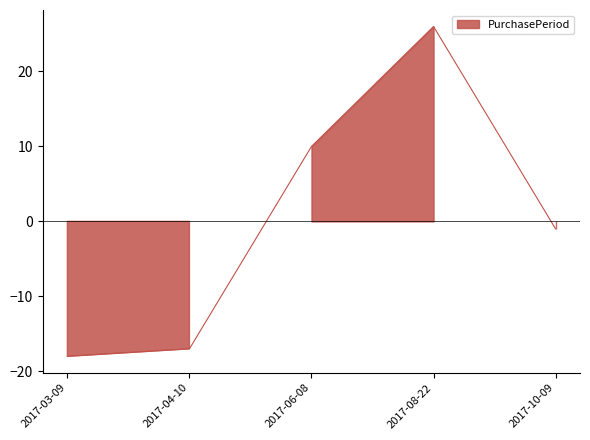

List the labels in order of value, smallest first.

2017-03-09, 2017-04-10, 2017-10-09, 2017-06-08, 2017-08-22